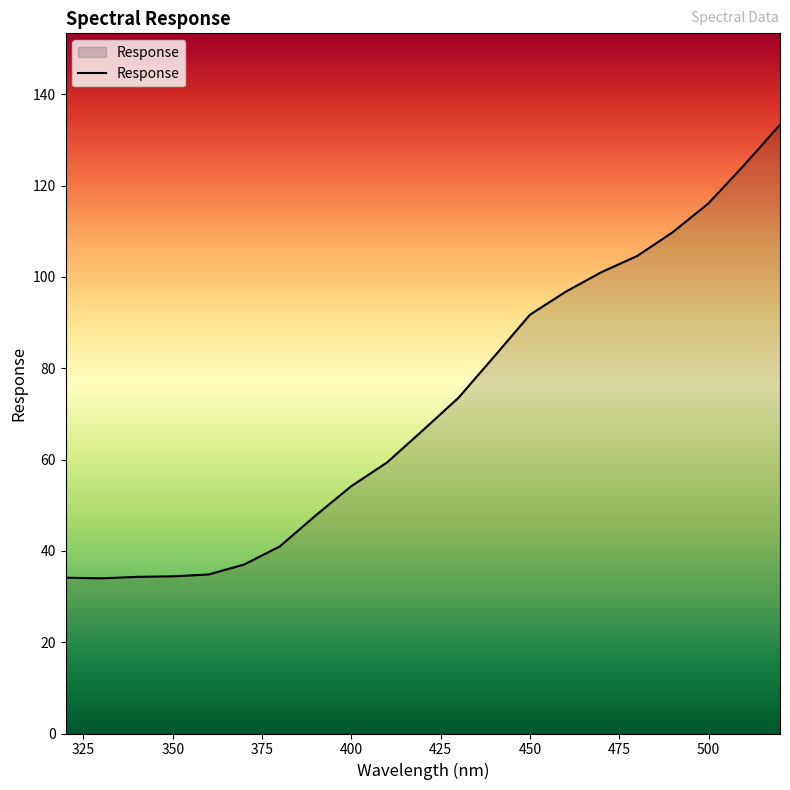

What is the smallest value displayed?

34.0